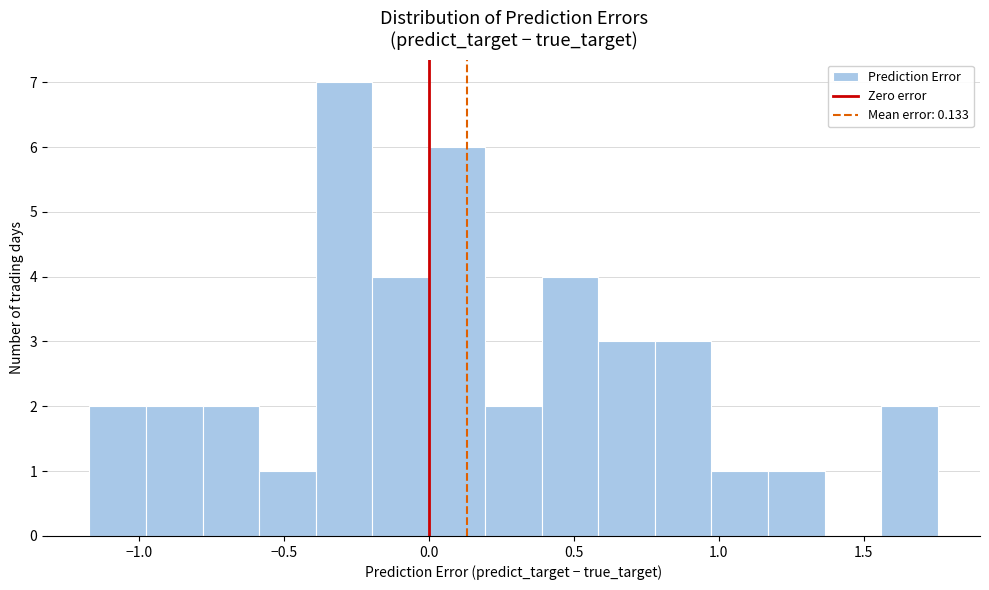

Around what value on the x-axis is the tallest bar? Give the approximate position of its centre, as read against the axis.

-0.30